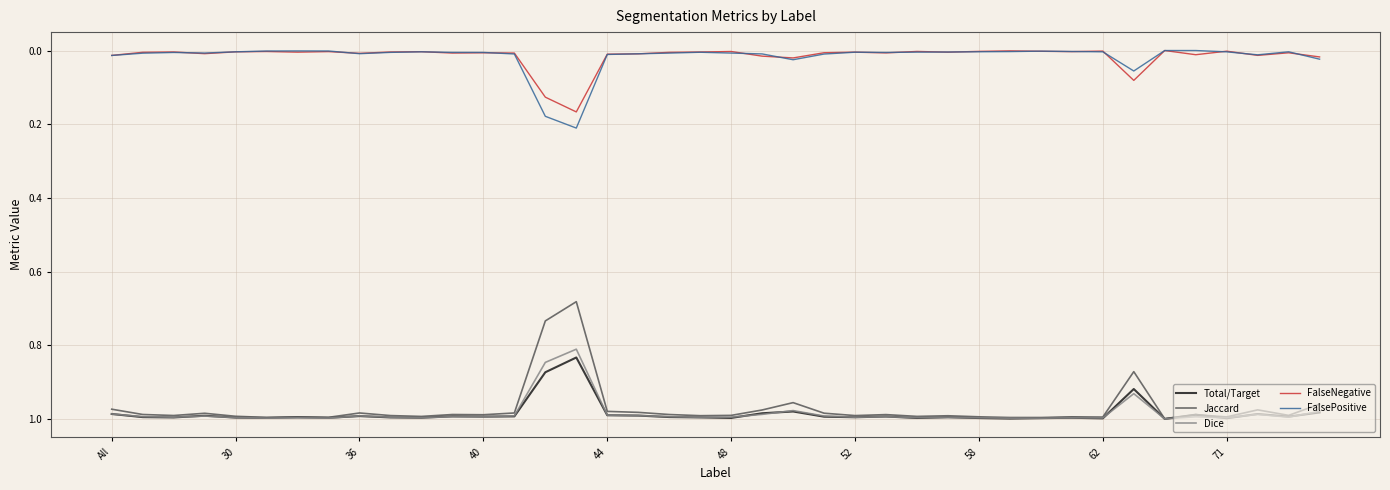

True or false: FalsePositive and Total/Target intersect in this chart.

False